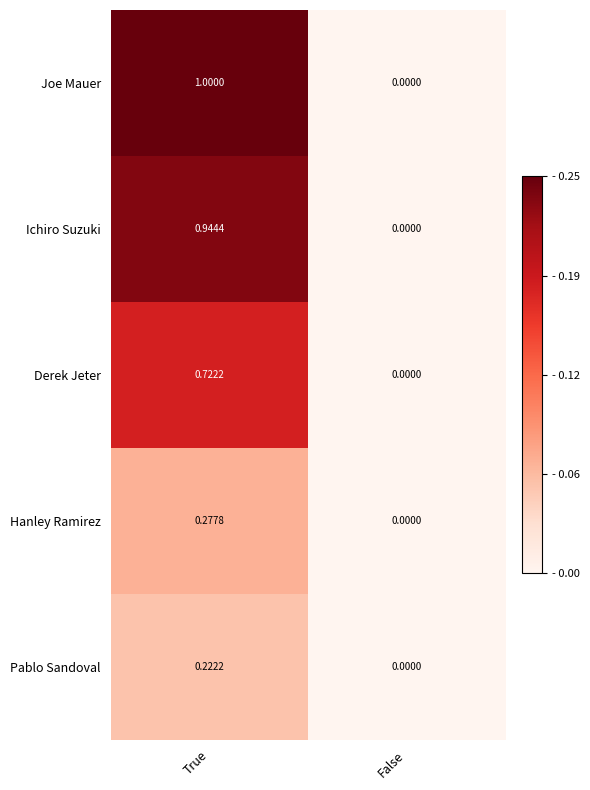

Where is Pablo Sandoval nearest to the value 0?

False